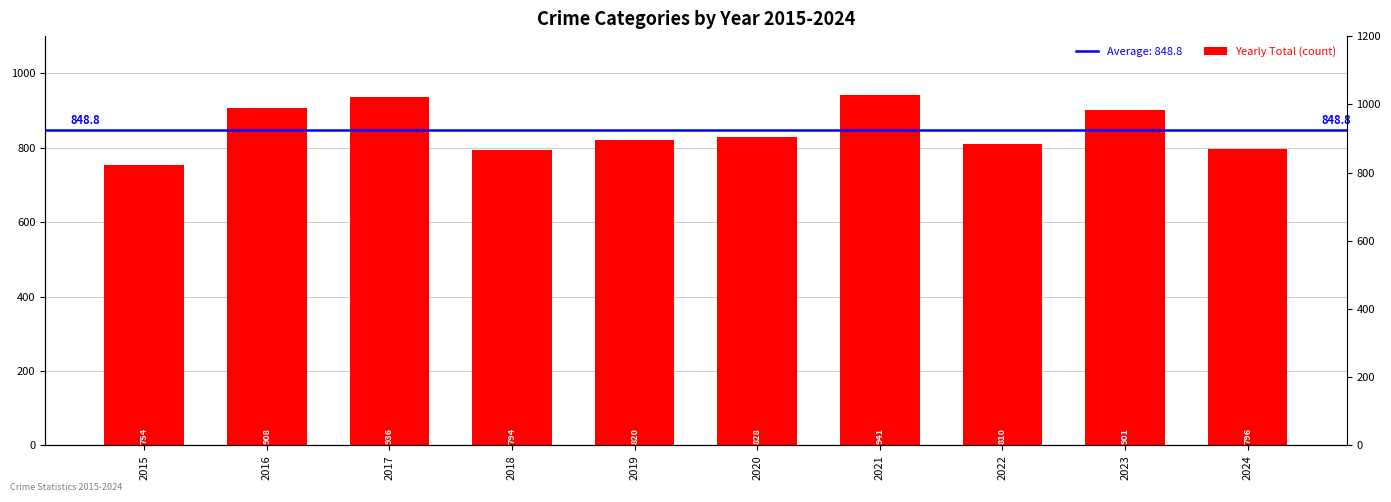

How many categories are shown in the chart?

10